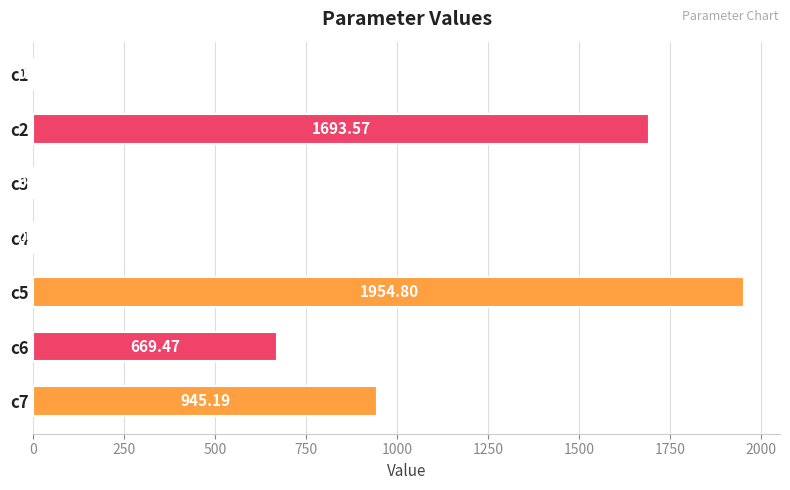

Which has a higher value, c1 or c5?

c5